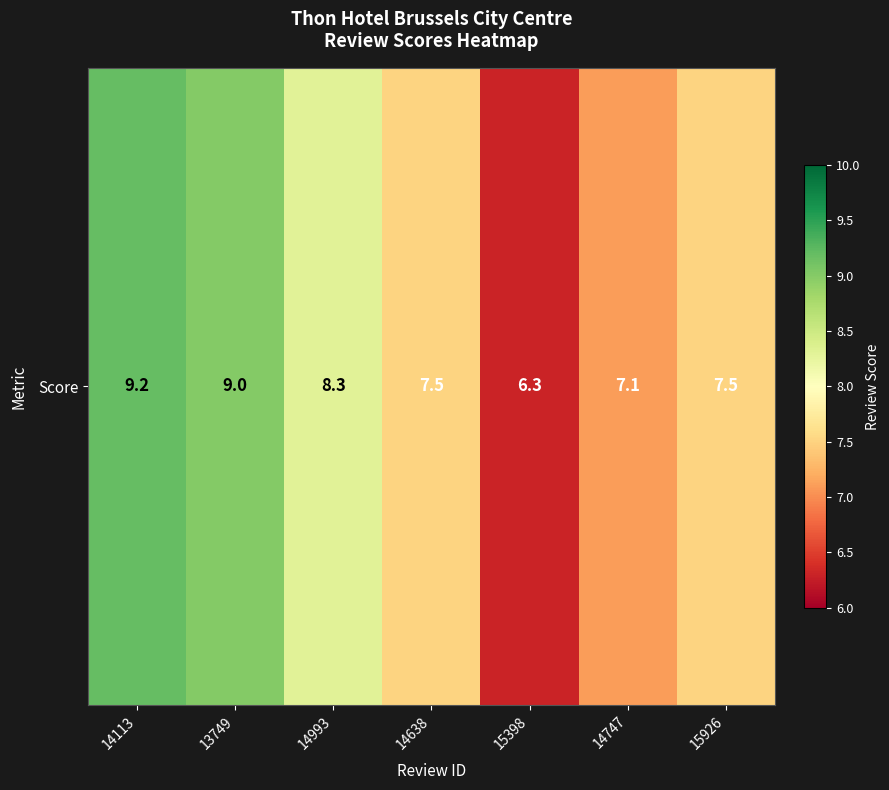

What value does the data have at 14113?

9.2